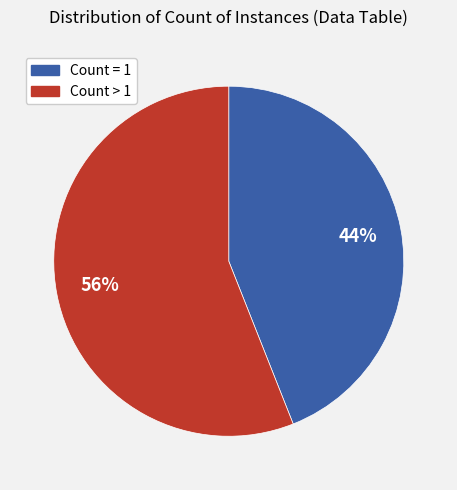

Does any single category account for the majority?

Yes